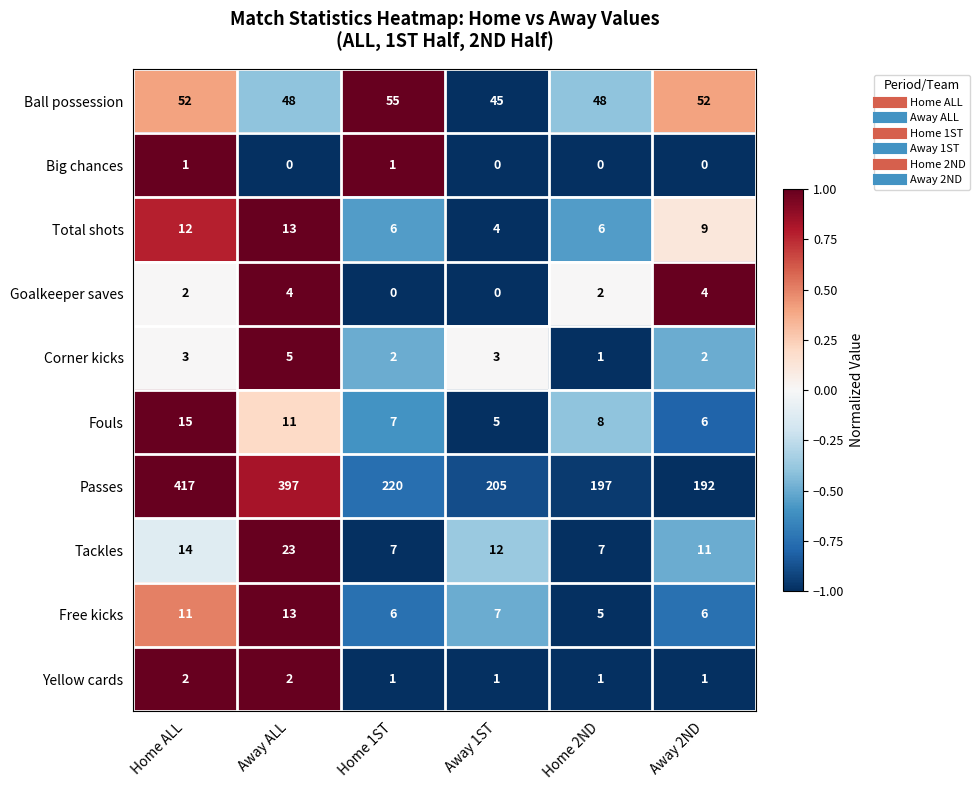

At which label does Fouls first exceed 8?

Home ALL